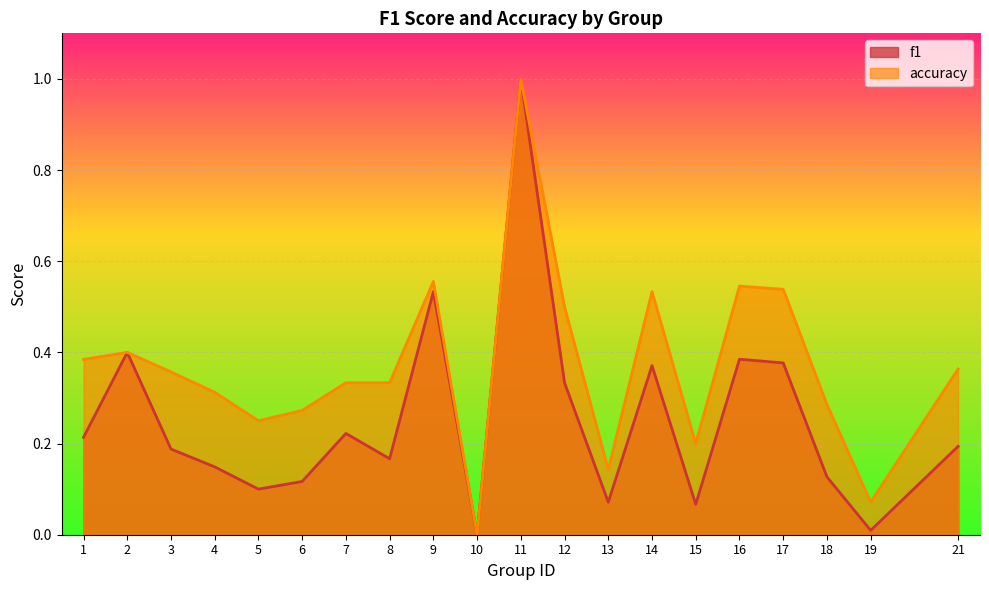

At which category does accuracy reach its first local peak?

2